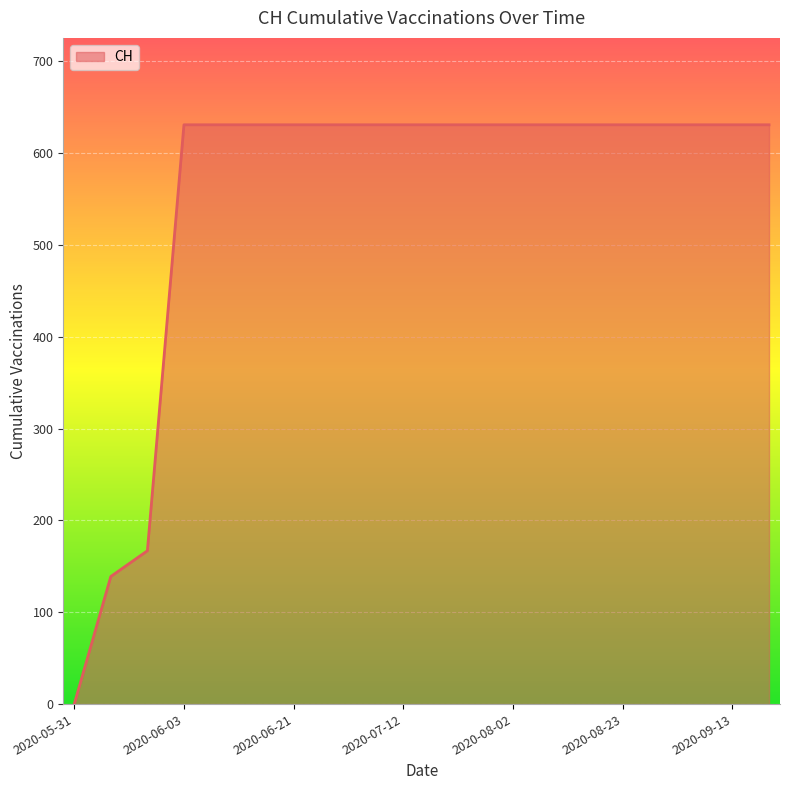

Count the number of categories in the chart.

20